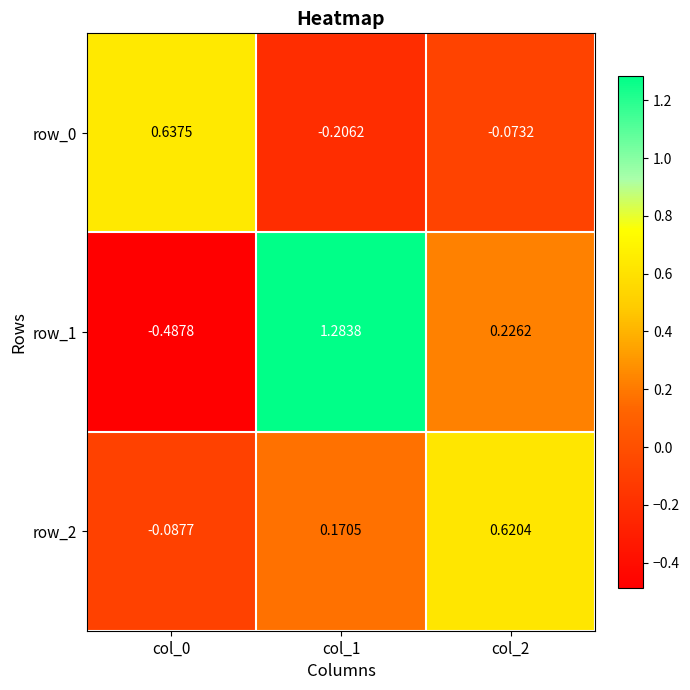

Is the value of row_2 at col_2 greater than the value of row_1 at col_2?

Yes